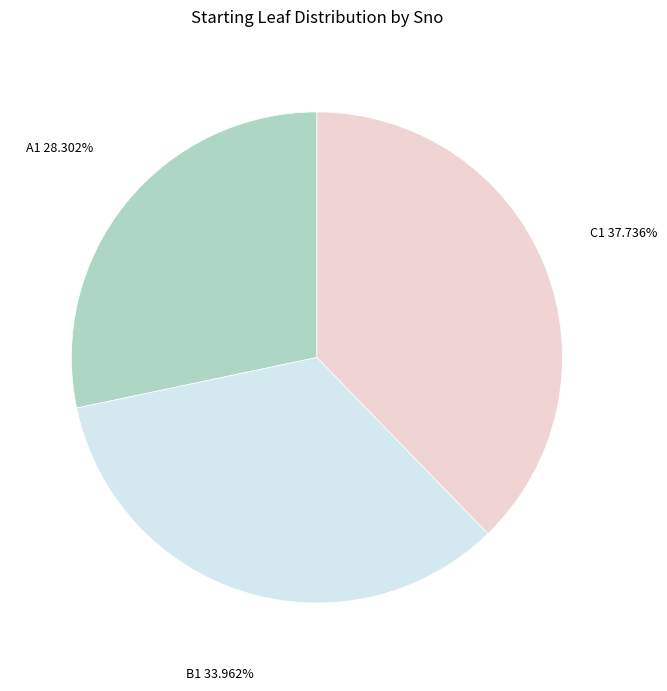

How many segments does this pie chart have?

3